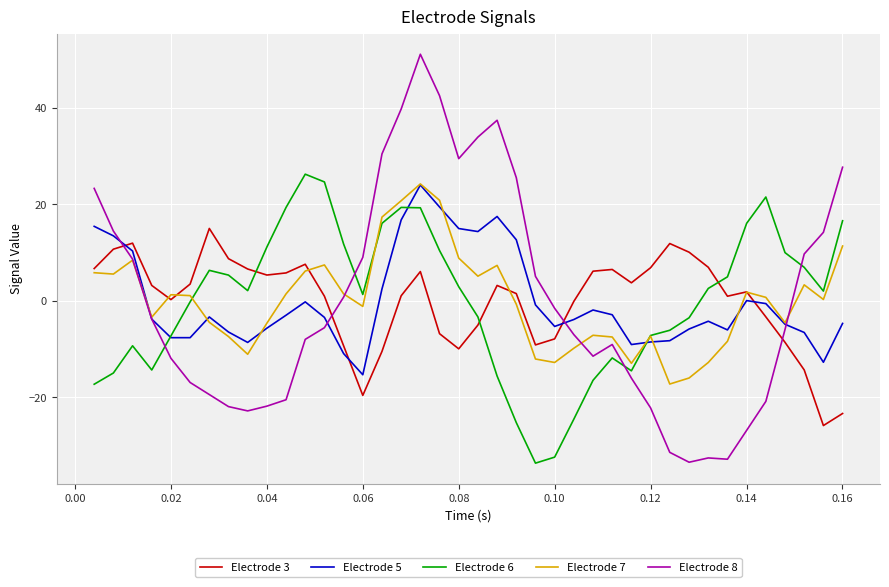

What is the difference between the maximum and minimum values in the Electrode 6 series?

59.9